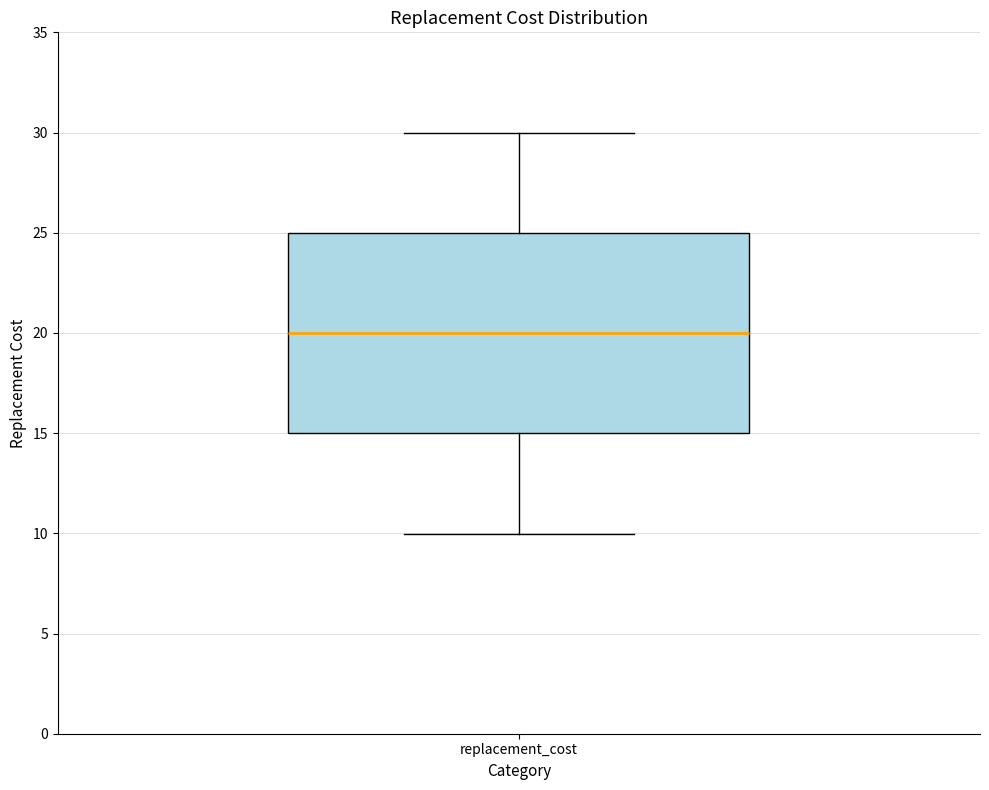

Read this box plot against the y-axis: the position of the median line, the range covered by the box, and the ends of both whiskers. The values are not printed on the chart, so give them approximately, as read against the axis.

median 20, box 15 to 25, whiskers 10 to 30